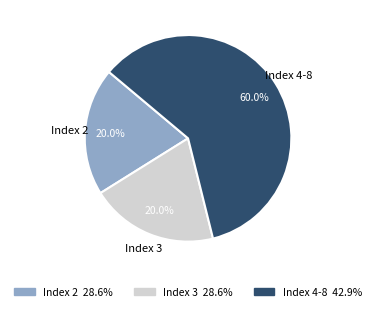

Is there a majority slice in this chart?

Yes